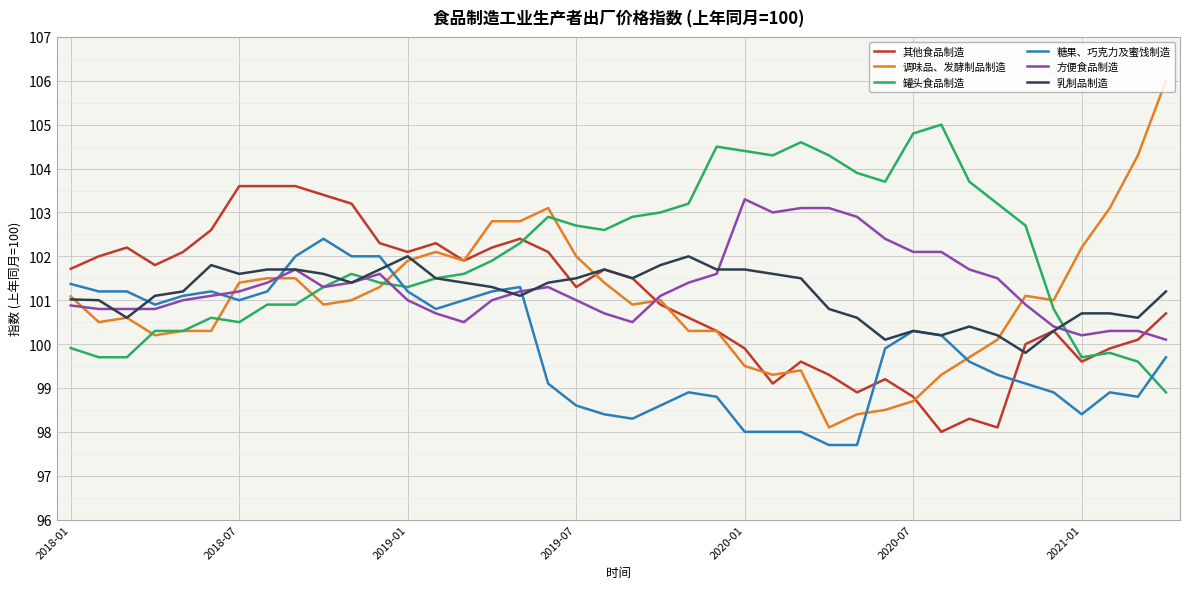

Which series has the largest total across all categories?

罐头食品制造